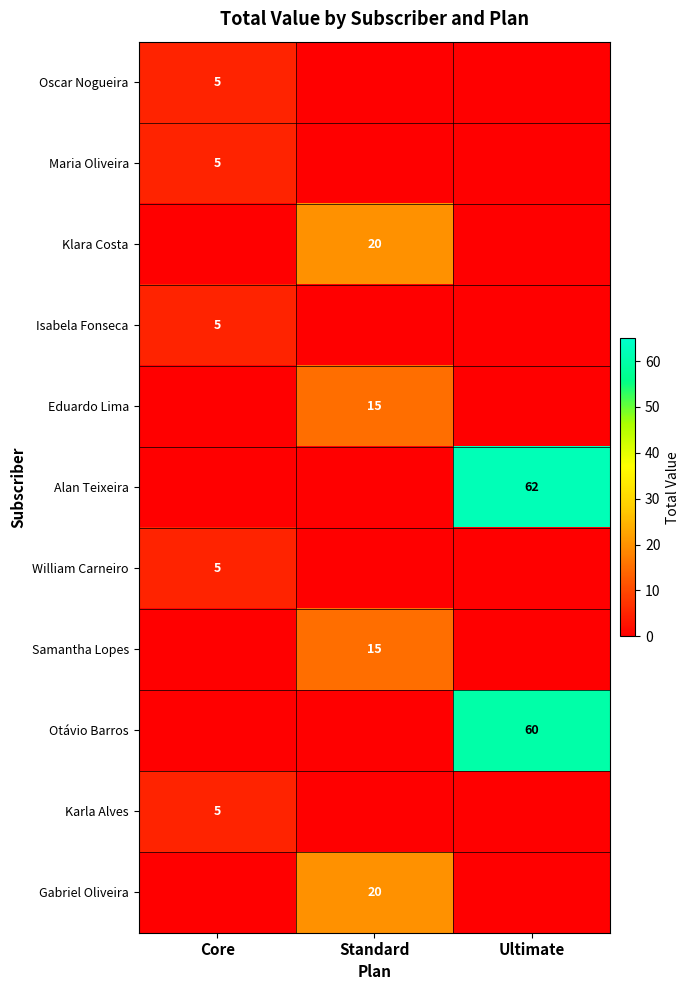

At which category does the chart reach its minimum across all series?

Standard